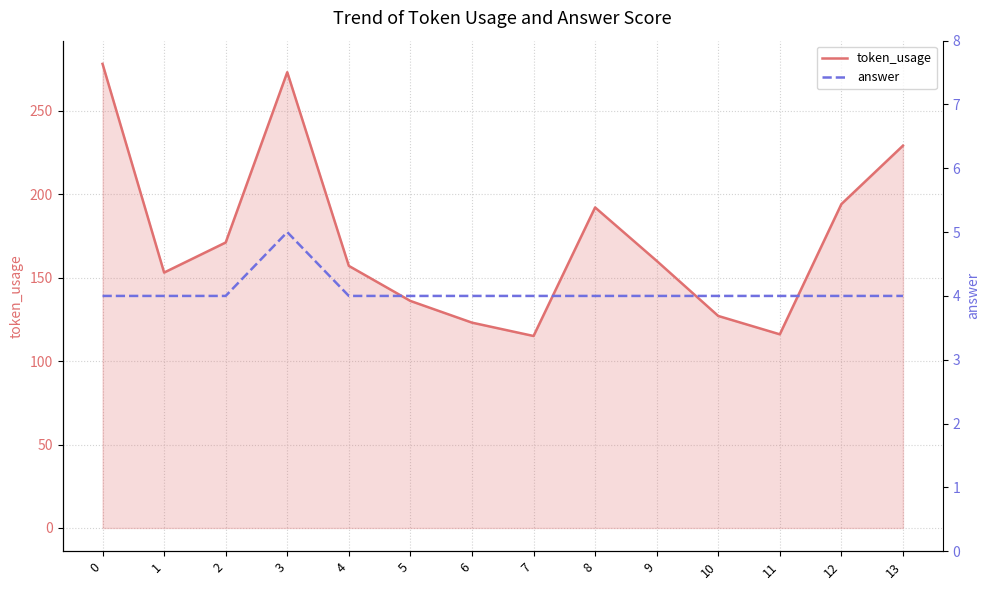

Which series has the widest spread of values?

token_usage